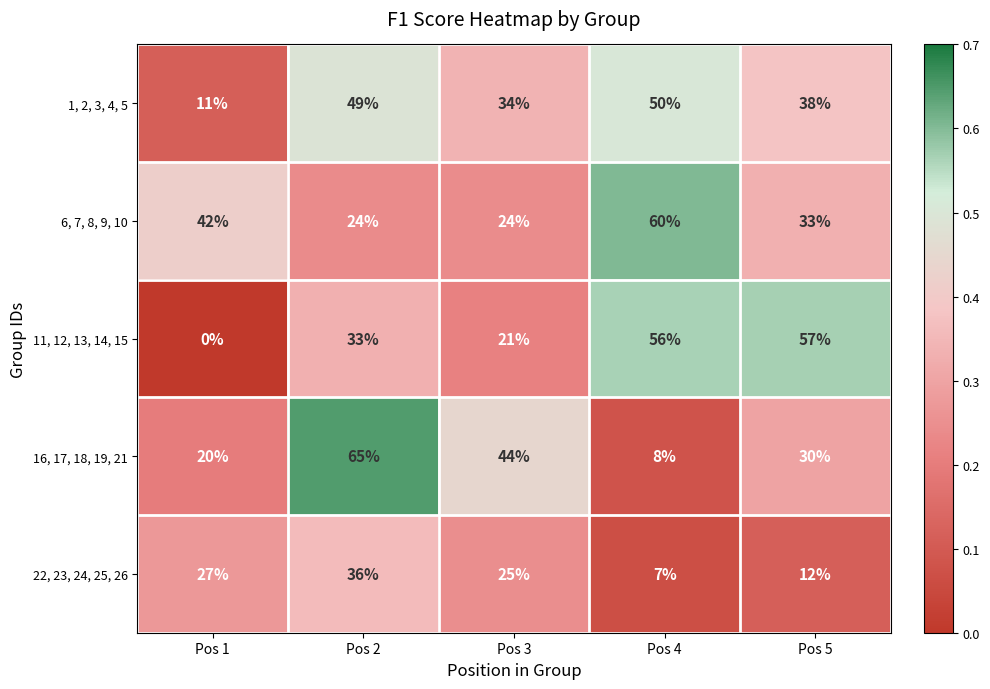

At which category is the sum across all series the highest?

Pos 2